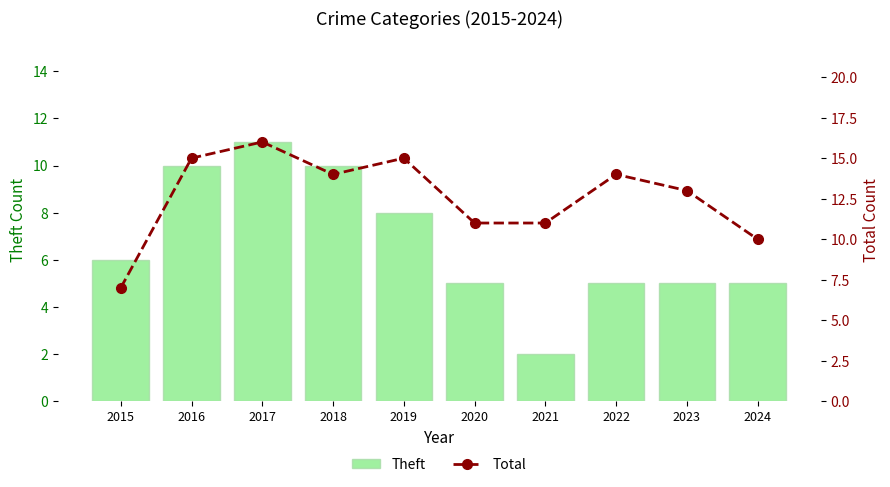

What is the spread (max minus min) of values at 2016?

5